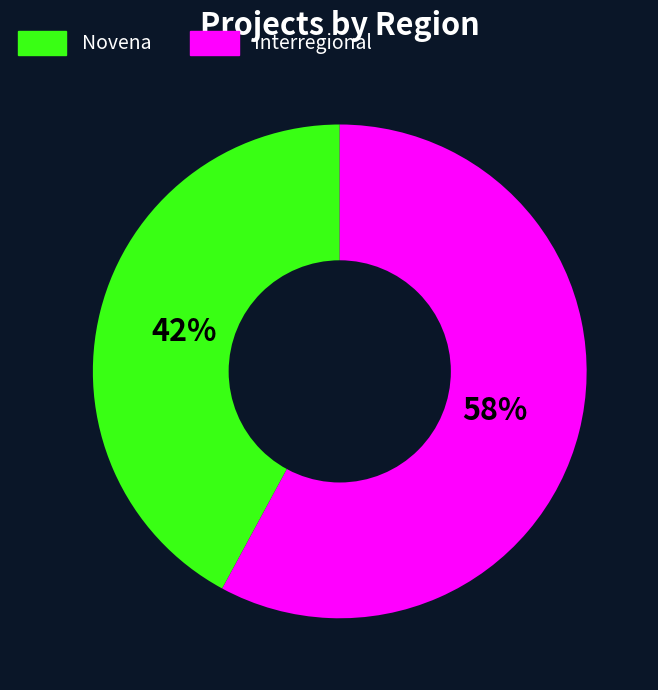

Is Novena the majority of the pie?

No